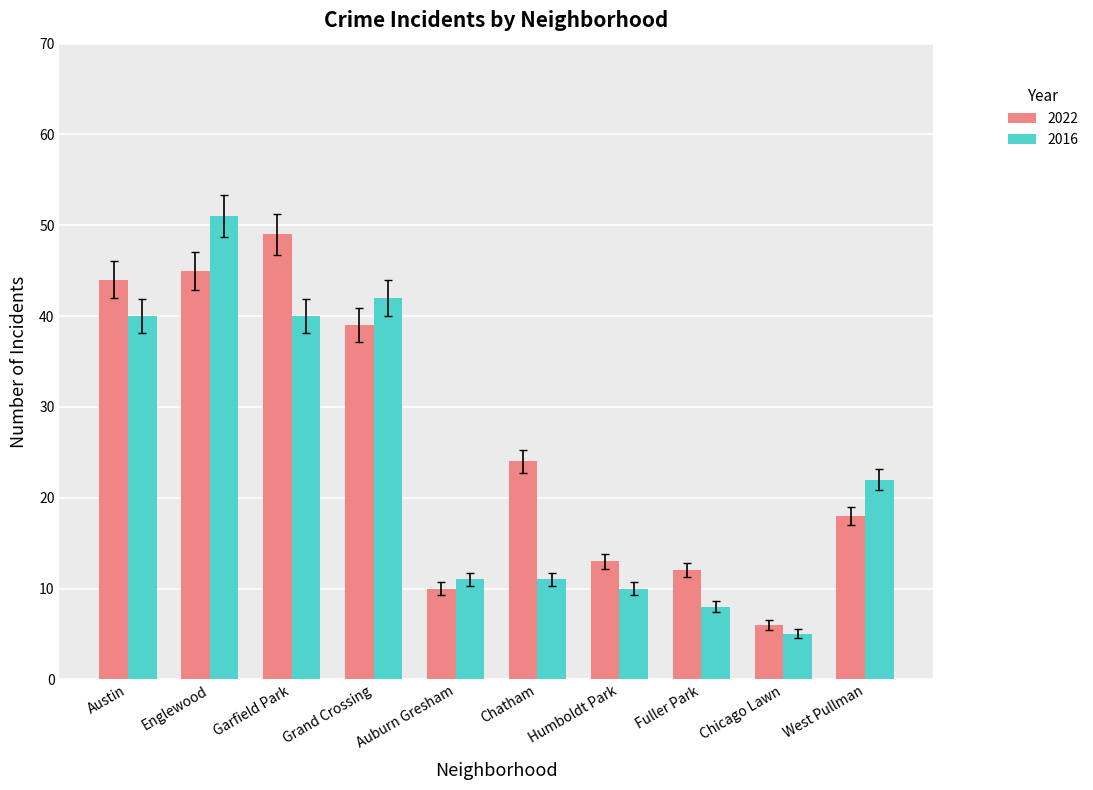

What is the total value across all series at Englewood?

96